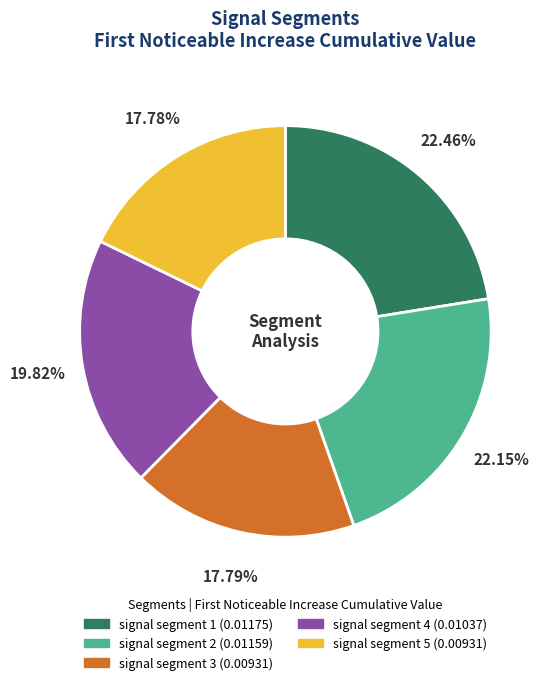

Combined, do signal segment 1 and signal segment 2 account for over 50%?

No